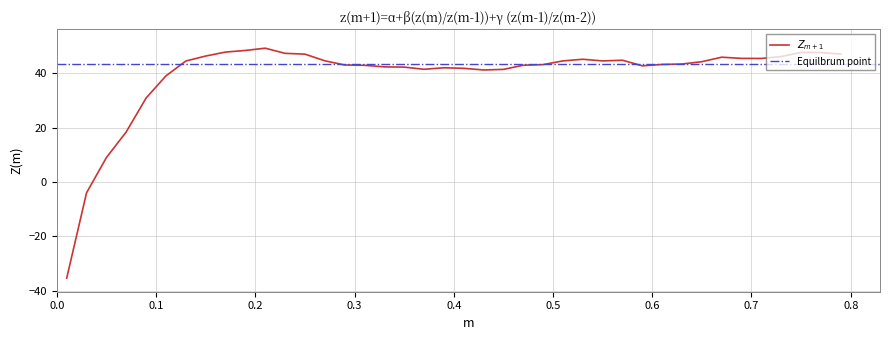

How many data points are less than 44?

20